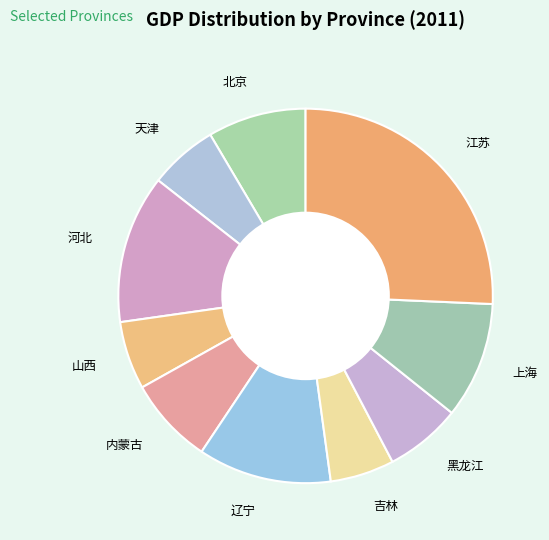

Which slice is the largest?

江苏